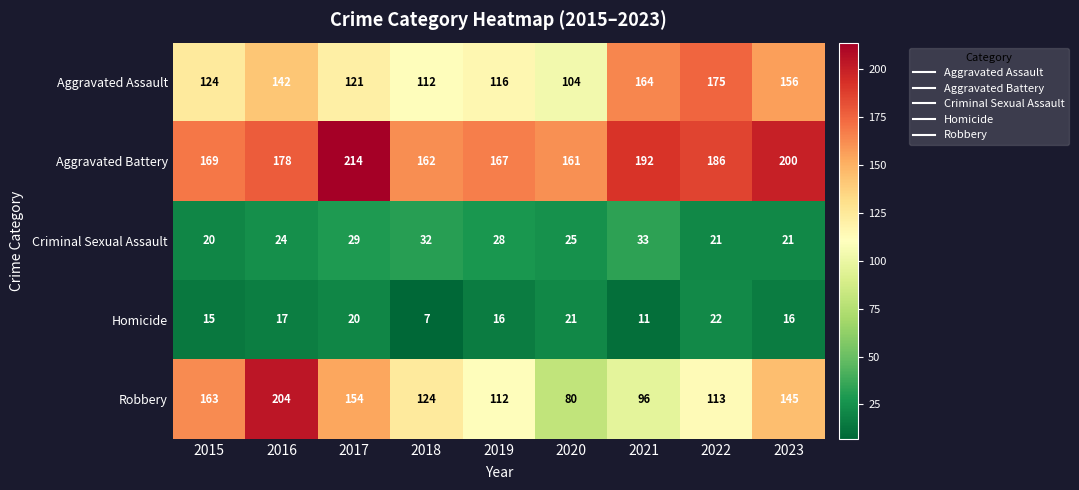

True or false: Homicide has a value of 29 at 2019.

False